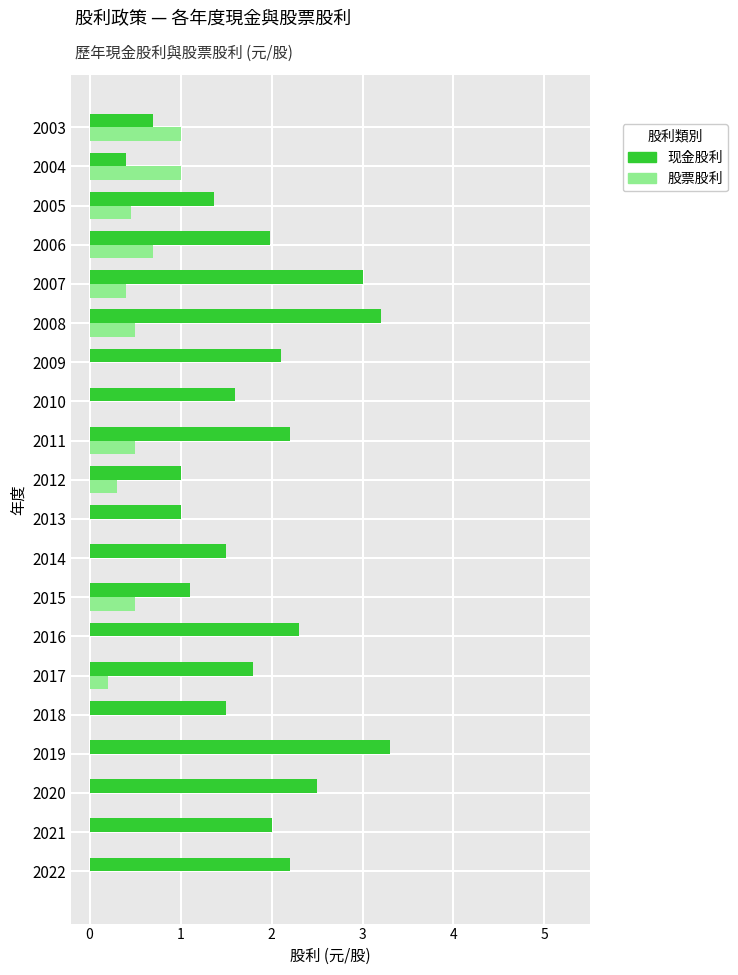

What is the total value across all series at 2019?

3.3